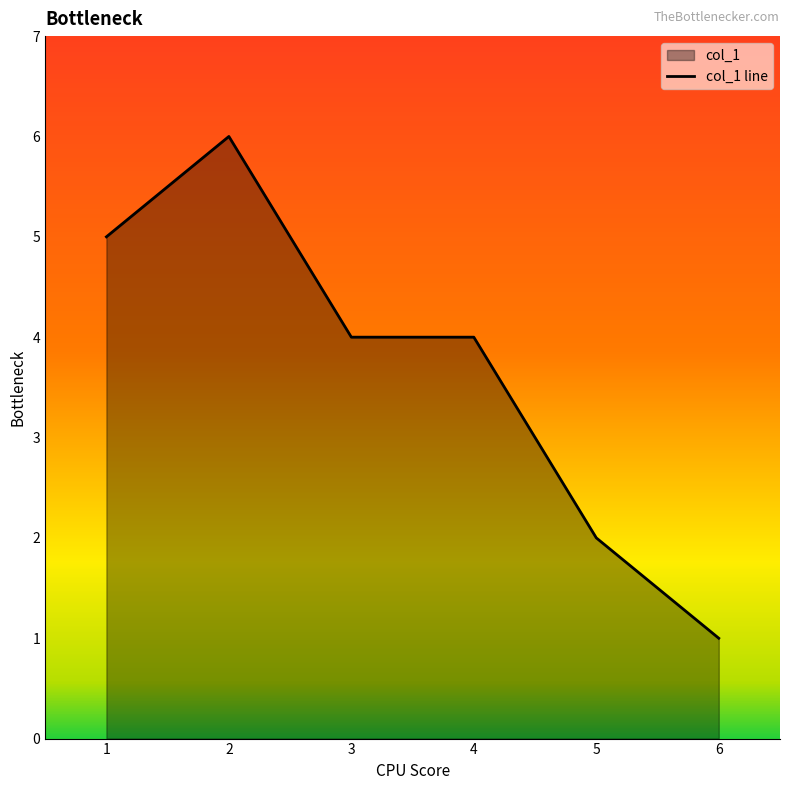

Which label corresponds to the smallest value in the chart?

6